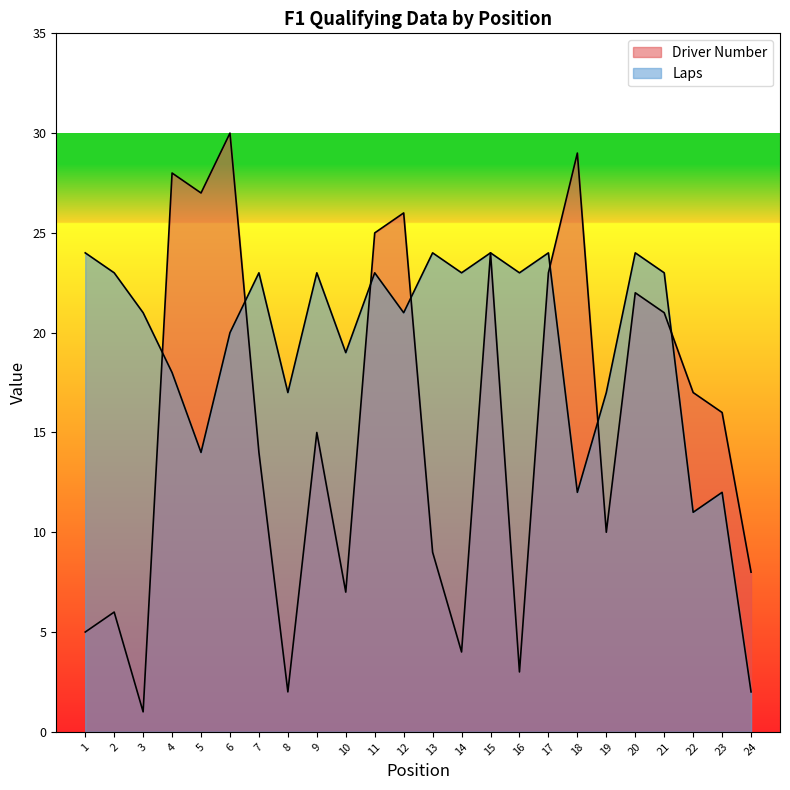

At which category does Driver Number reach its first local valley?

3